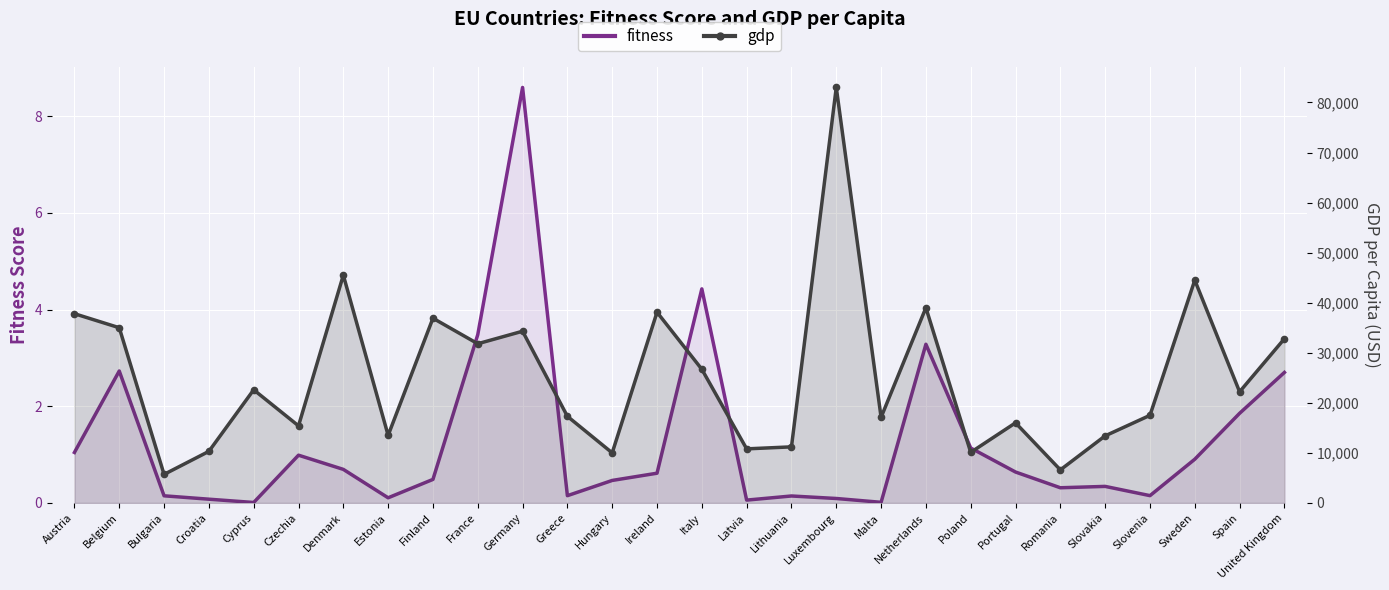

At which label is fitness closest to 4?

Italy